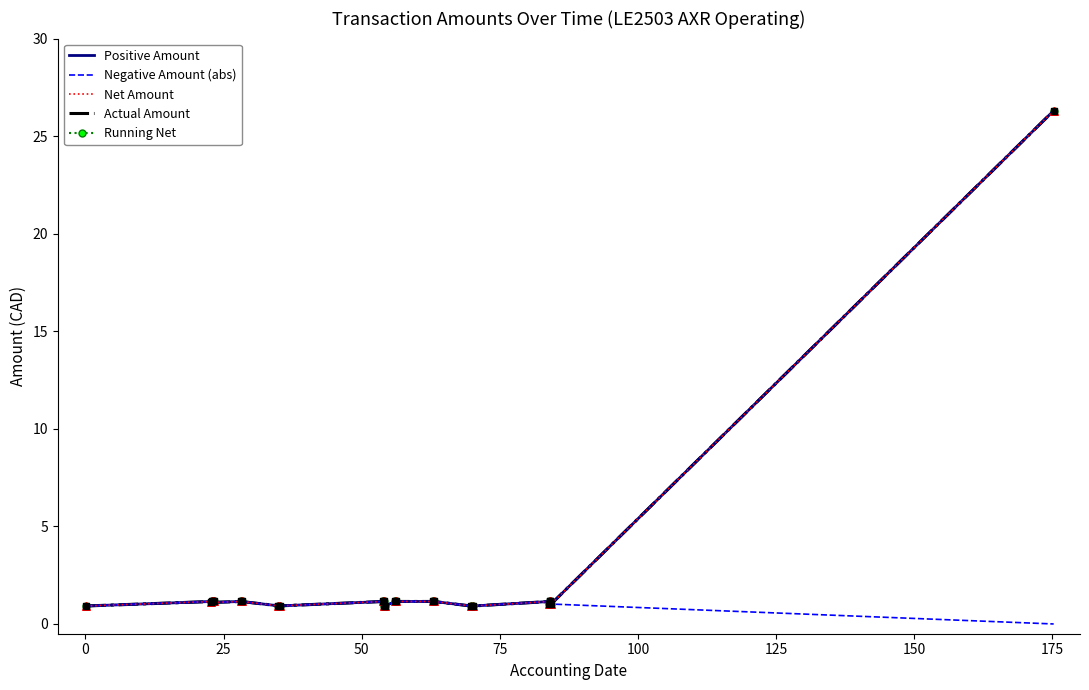

At how many categories does at least one series exceed 11?

1